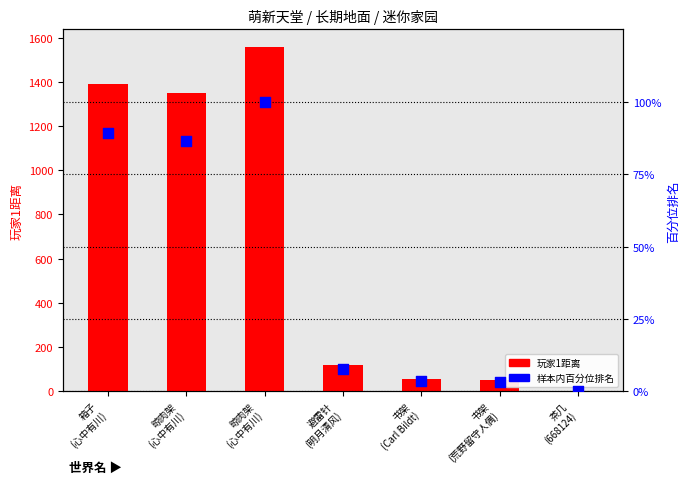

Is the value of 玩家1距离 at 晾肉架
(心中有川) greater than the value of 样本内百分位排名 at 晾肉架
(心中有川)?

Yes